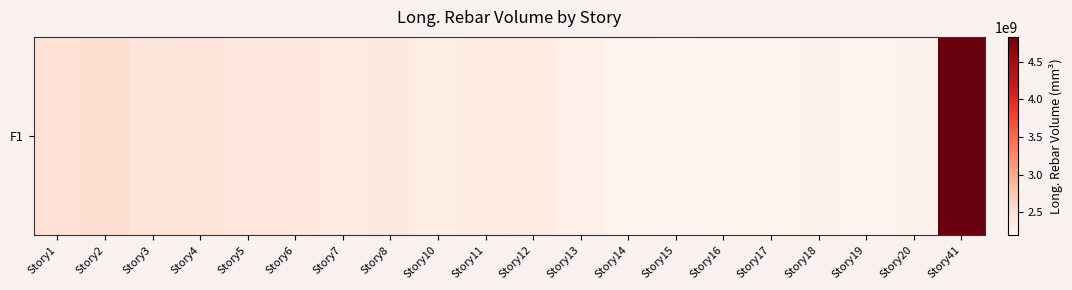

List the labels in order of value, smallest first.

Story15, Story19, Story16, Story14, Story17, Story20, Story18, Story13, Story10, Story11, Story12, Story7, Story8, Story5, Story6, Story3, Story4, Story1, Story2, Story41